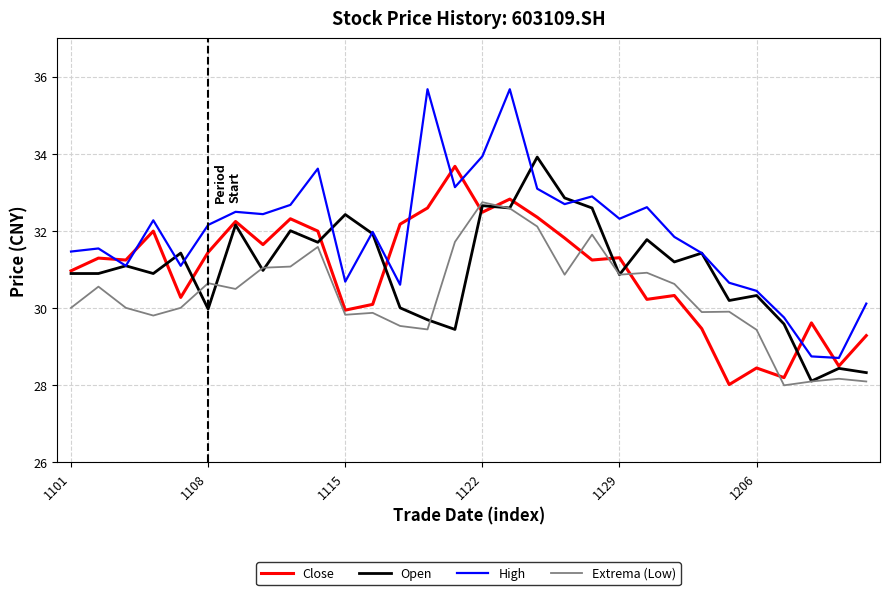

Which series has the widest spread of values?

High